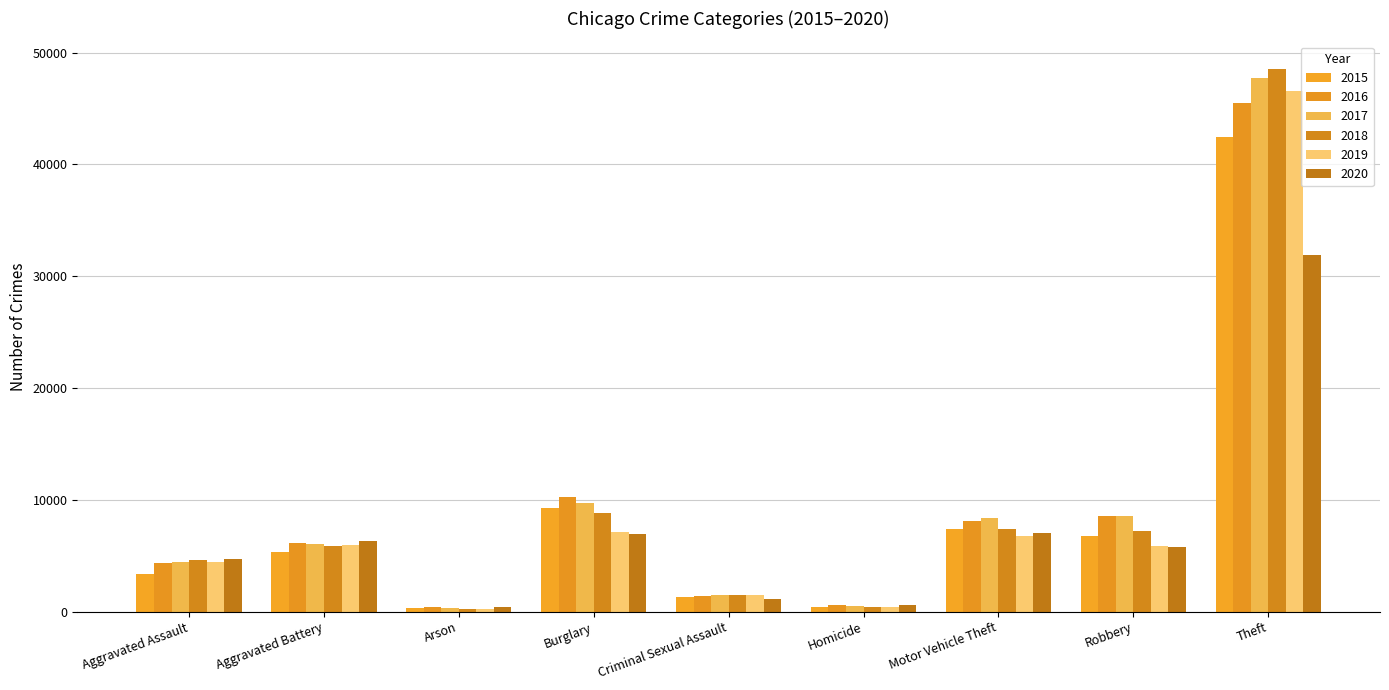

Which series has the largest total across all categories?

2017